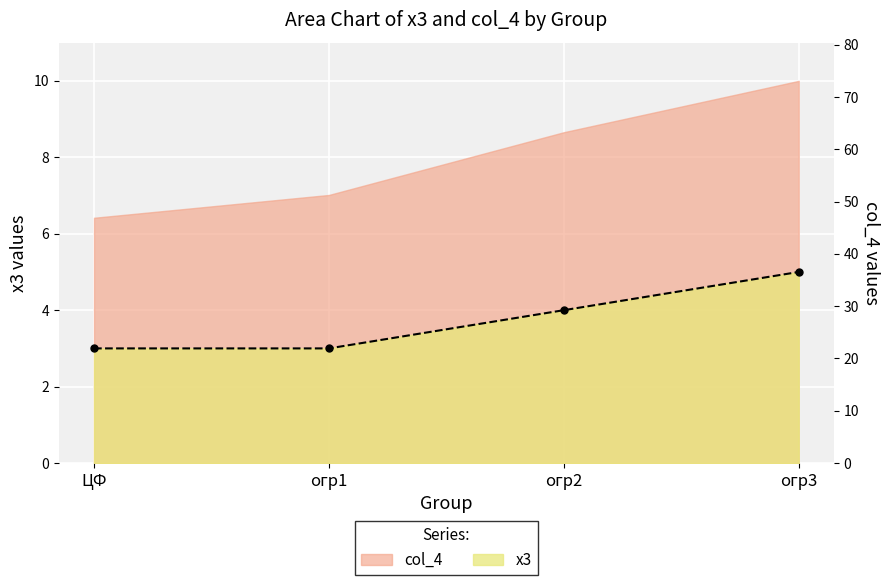

What is the average value?

4